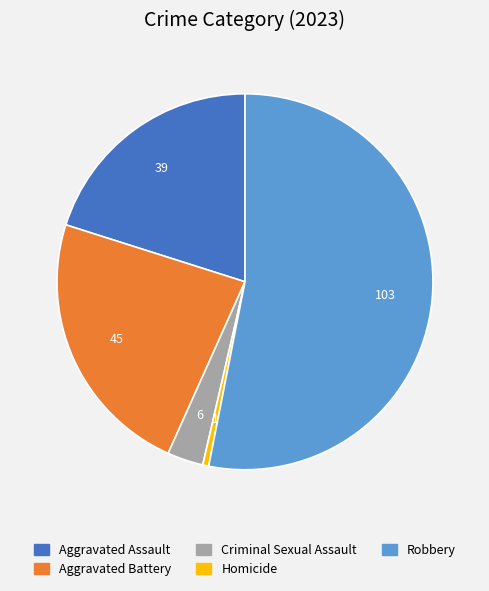

How many slices are in this pie chart?

5